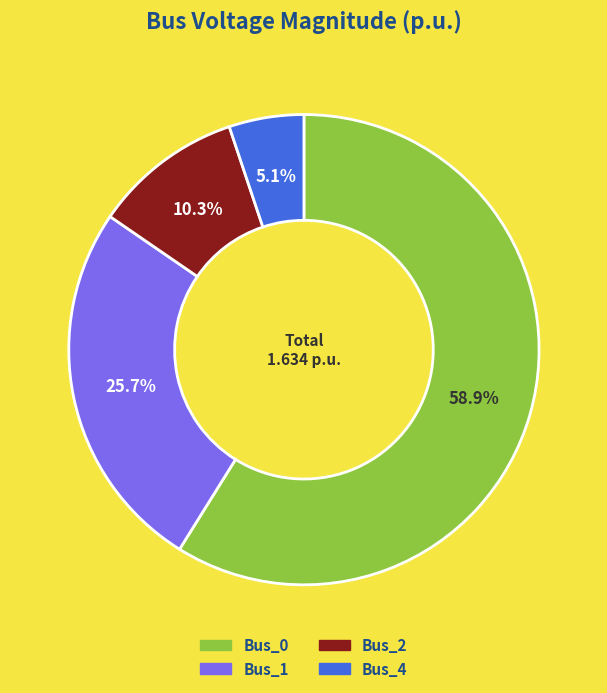

To the nearest percent, what is the difference between the Bus_2 and Bus_0 slice percentages?

49%